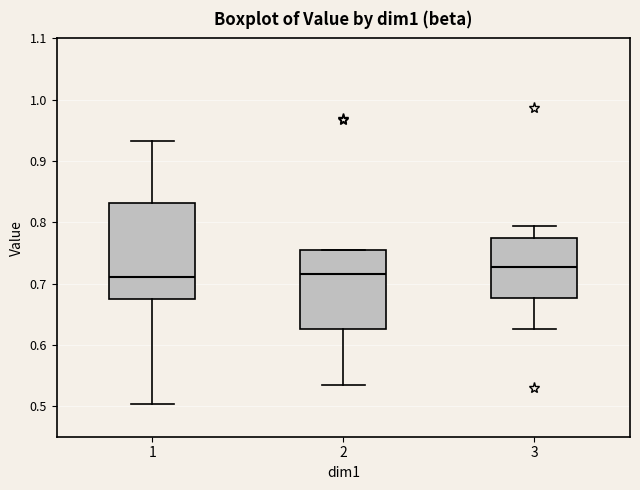

Which box is the tallest, from its lower edge to its upper edge?

1